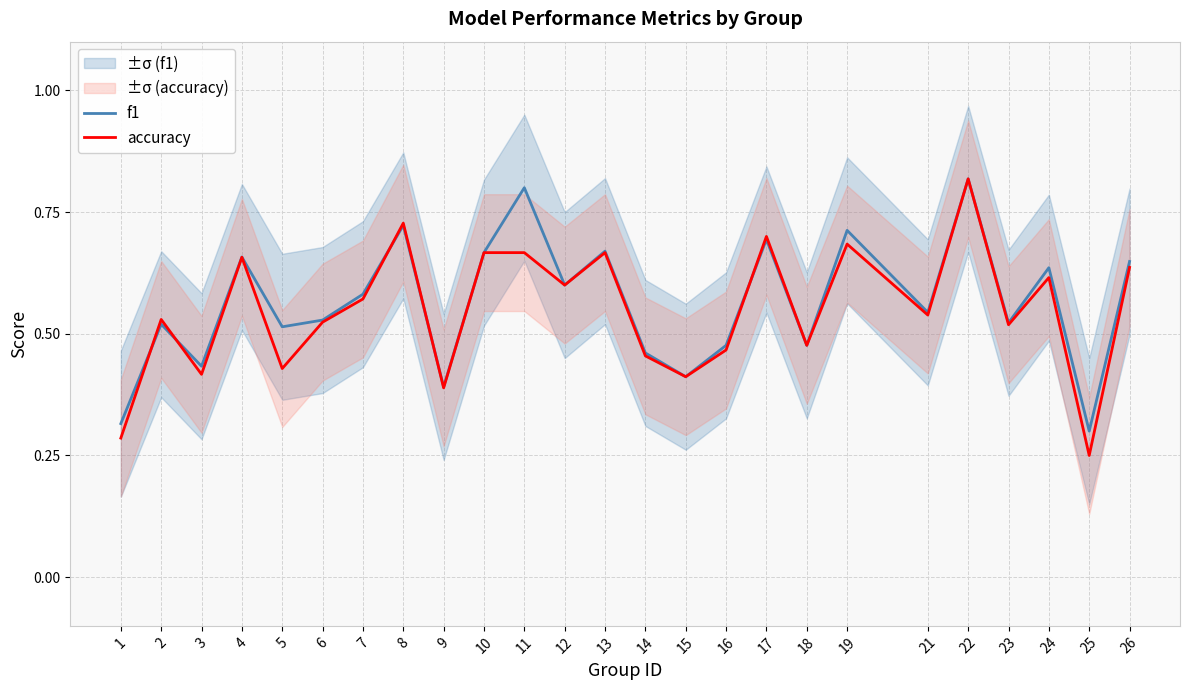

What are all the series names shown in the legend?

f1, accuracy